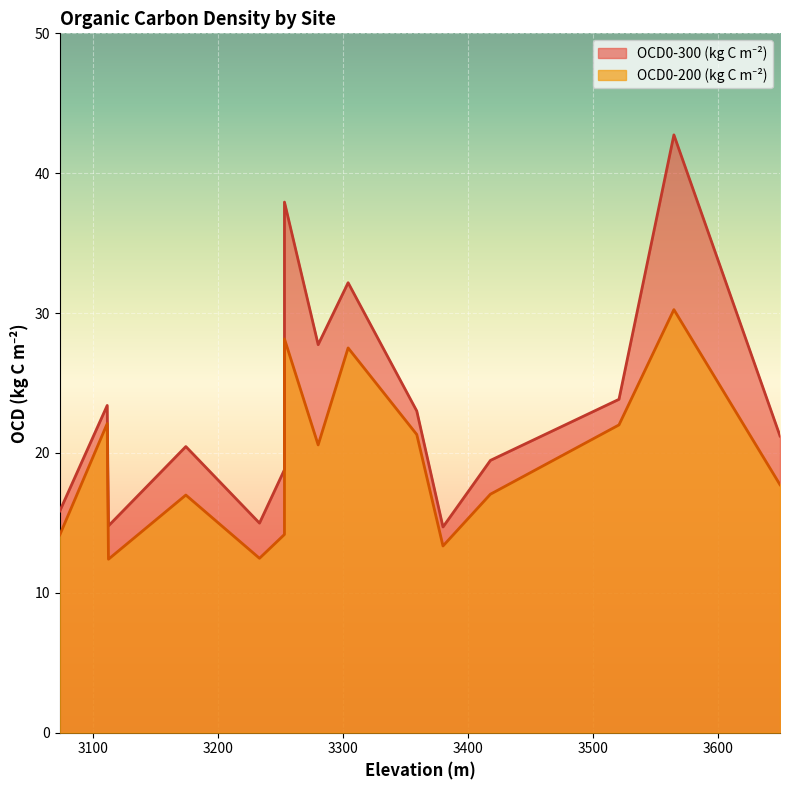

True or false: OCD0-300 (kg C m-2) and OCD0-200 (kg C m-2) cross at least once.

False